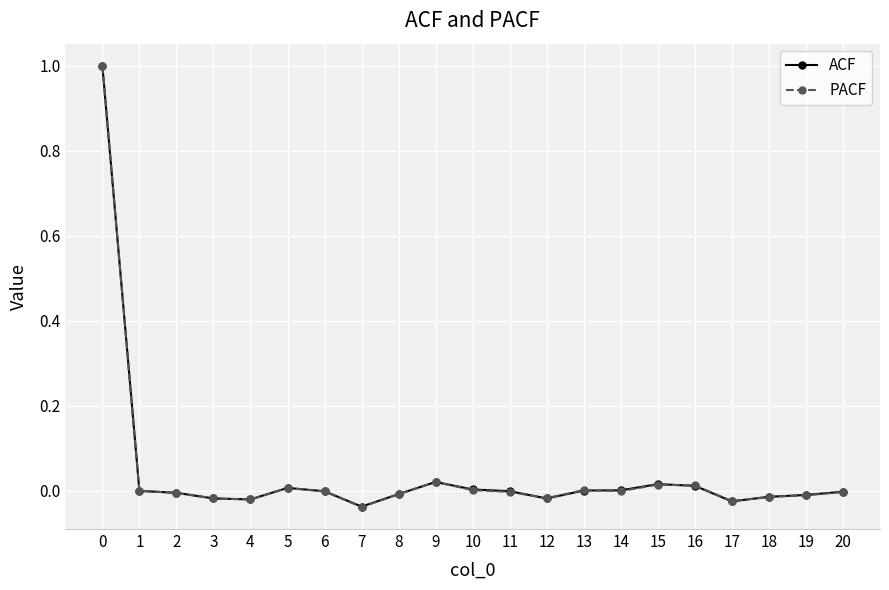

Which series has the widest spread of values?

PACF